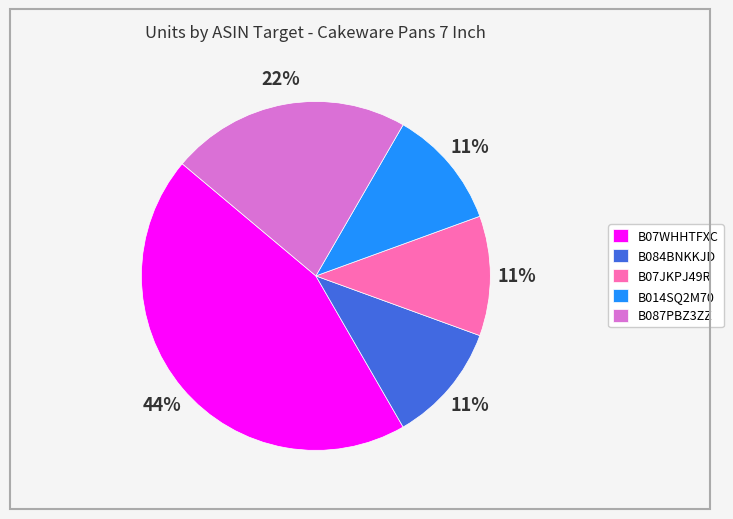

What is the largest slice in the pie chart?

B07WHHTFXC